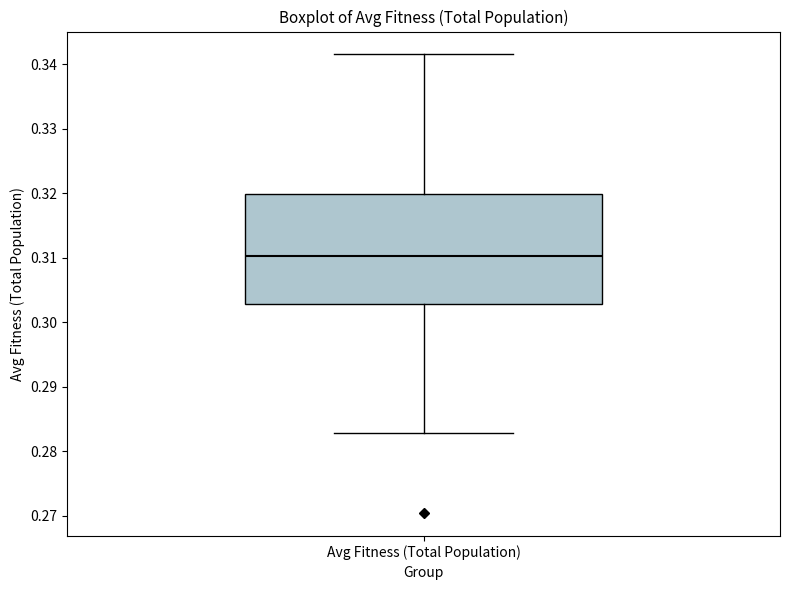

Where is the upper edge of the box for Avg Fitness (Total Population) on the y-axis? The values are not printed on the chart, so give them approximately, as read against the axis.

0.320